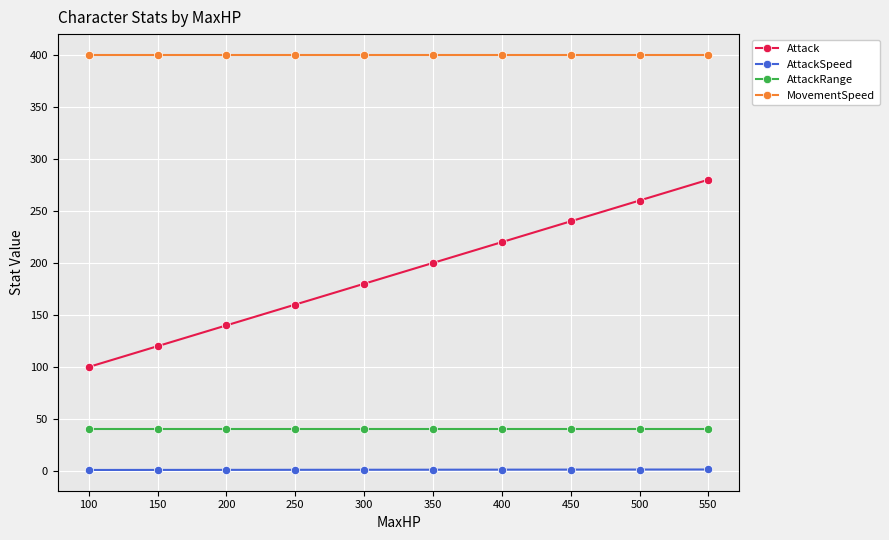

Which series changed the most between 300 and 400?

Attack